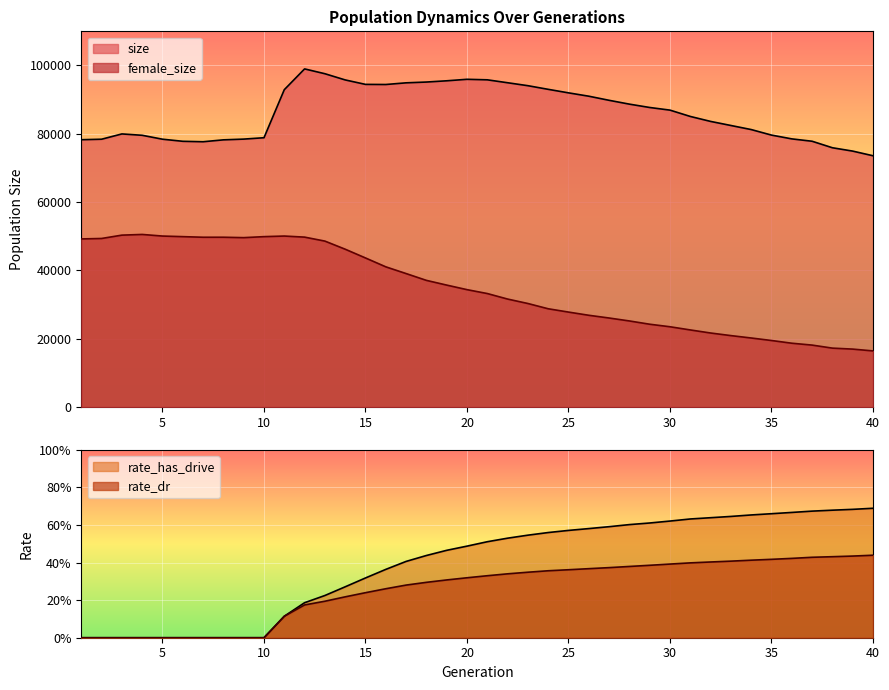

What is the value of the rate_dr point at the 11th from the left?

0.1